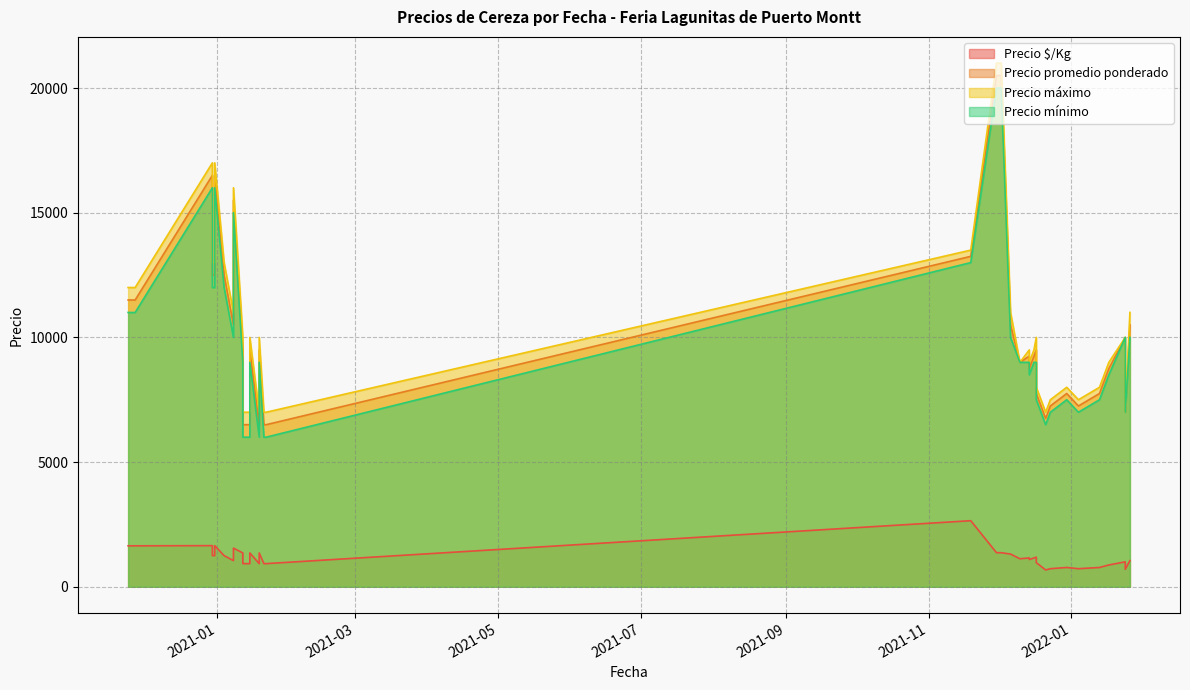

What is the difference between the maximum and minimum values in the Precio $/Kg series?

1975